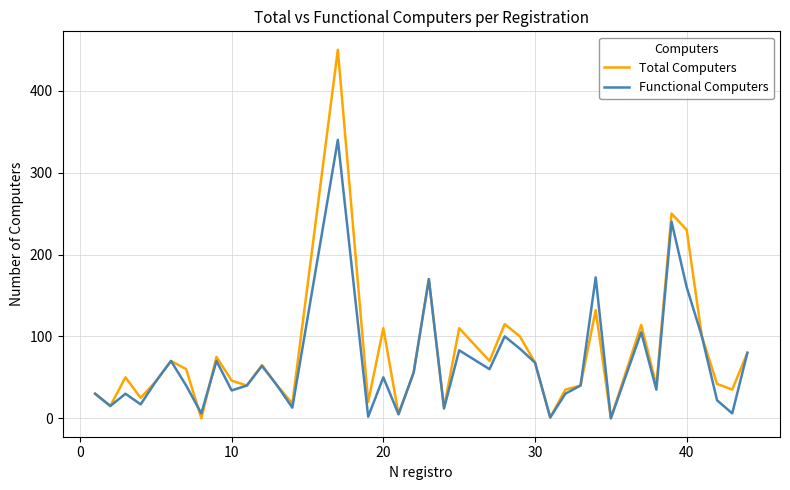

How many interior local valleys does the Functional Computers series have?

13